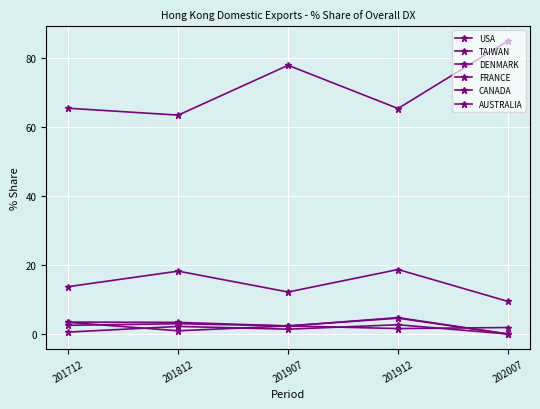

How many values in DENMARK are above zero?

4